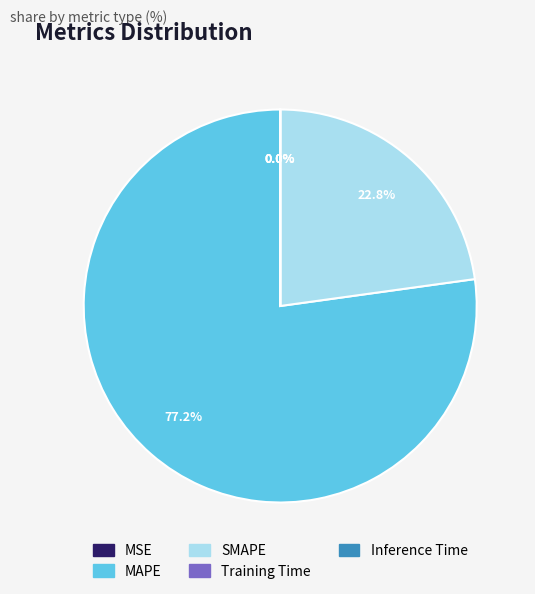

To the nearest percent, what is the average slice percentage?

20%